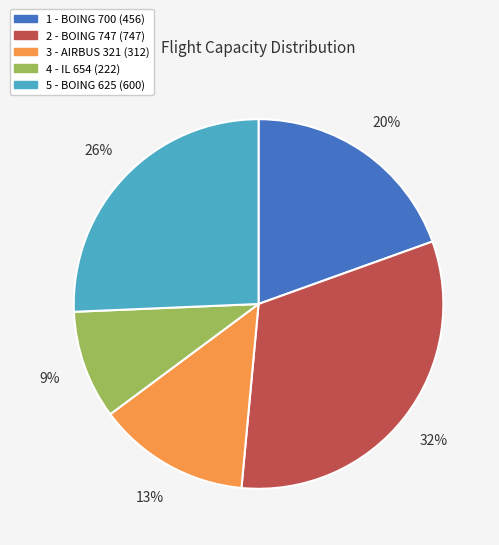

To the nearest percent, what is the combined percentage of 4 and 1?

29%